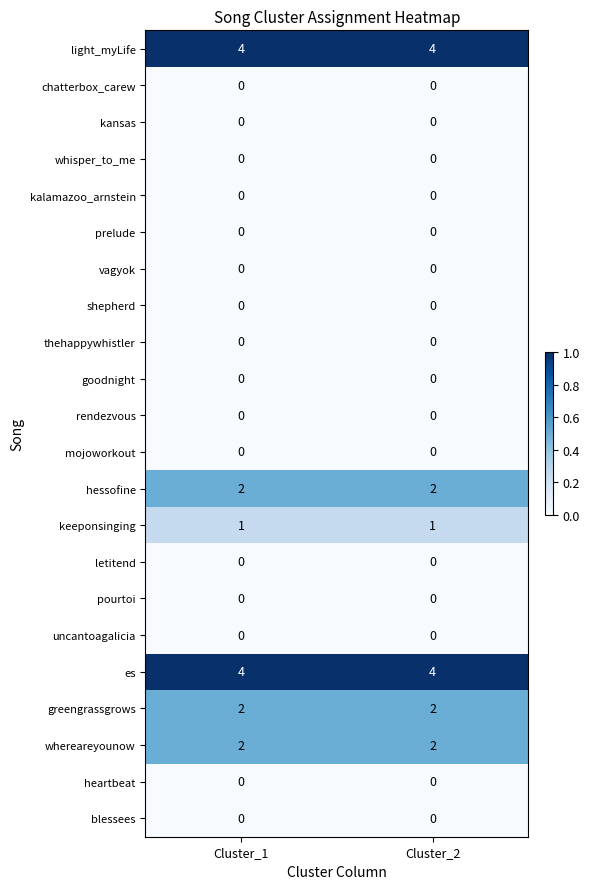

What is the total value across all series at Cluster_2?

15